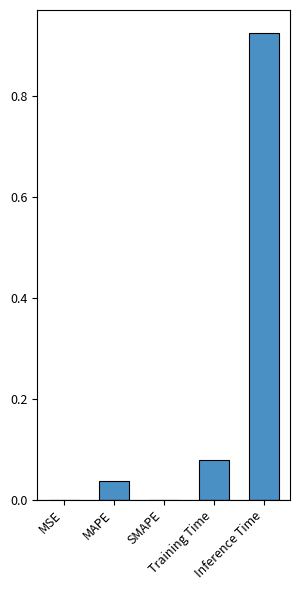

At which category does the chart reach its peak across all series?

Inference Time